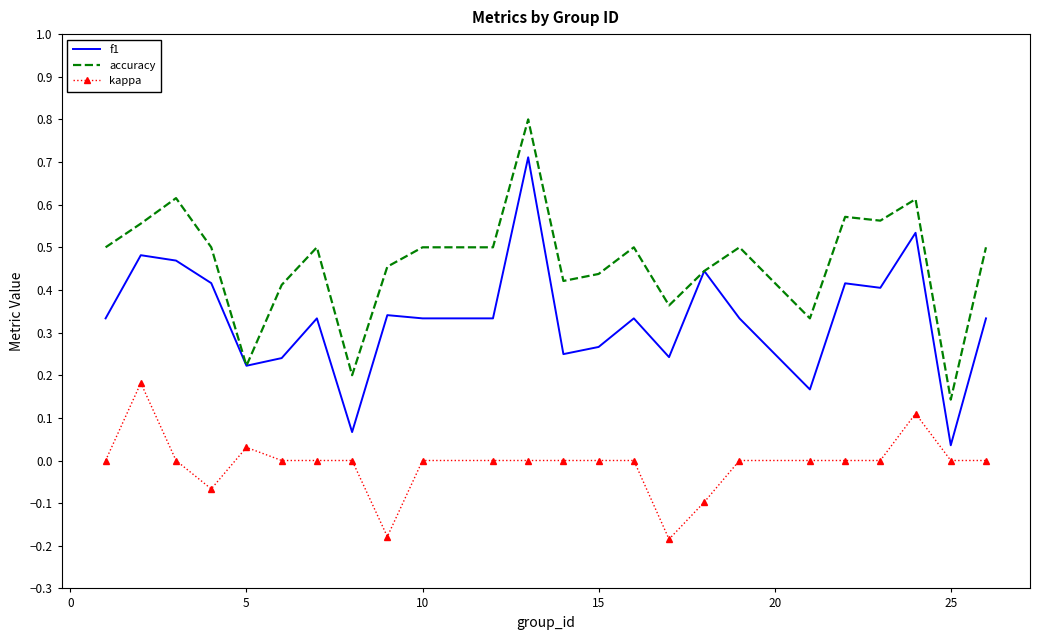

What are all the series names shown in the legend?

f1, accuracy, kappa